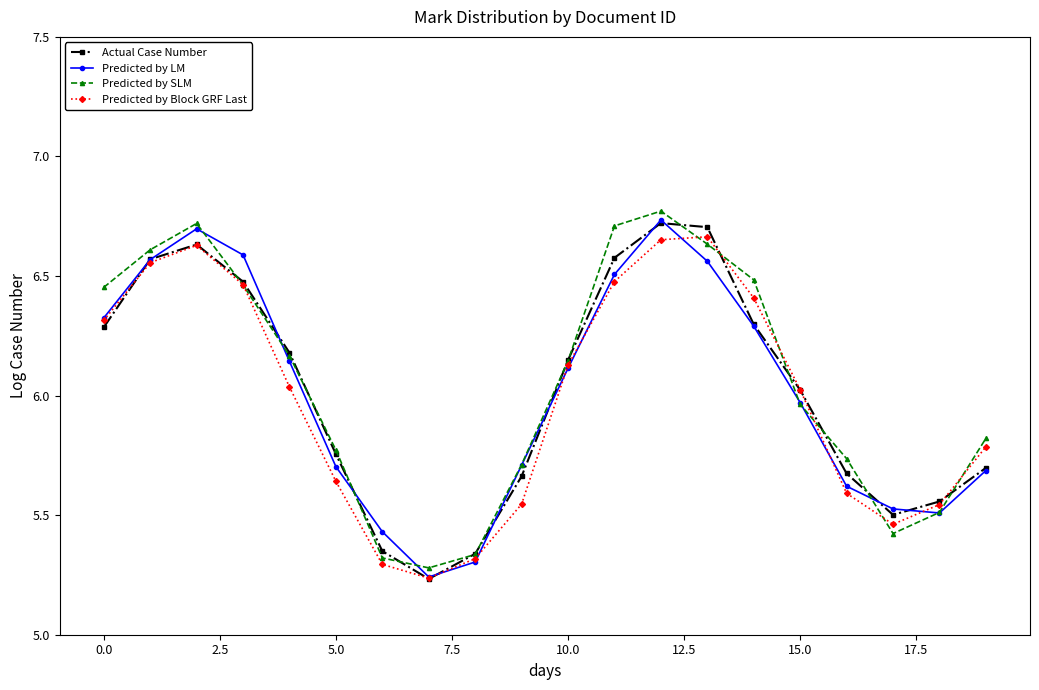

At how many categories does at least one series exceed 5?

20